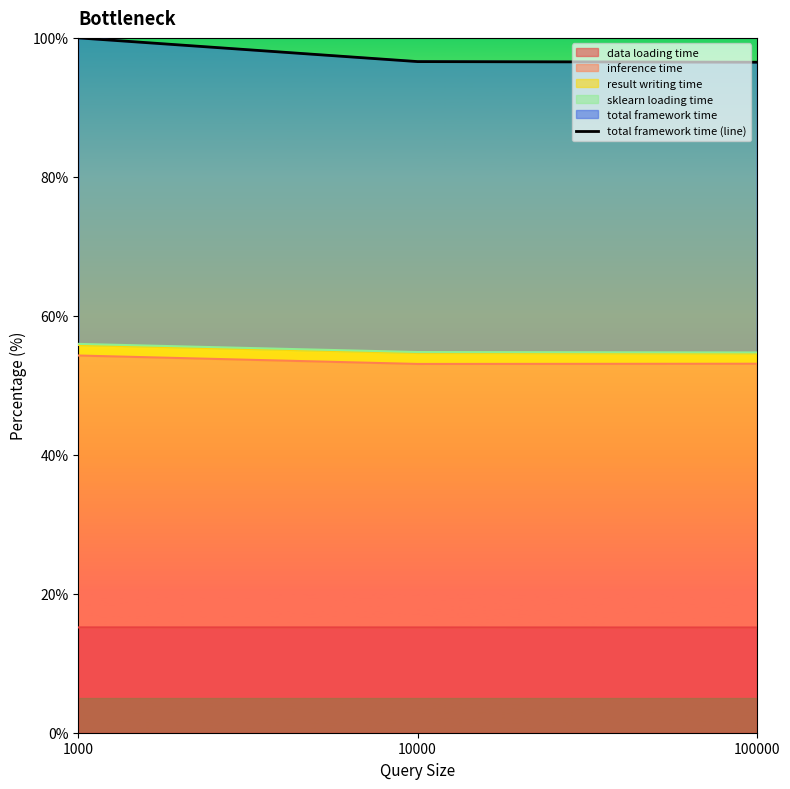

How many lines are shown in the chart?

1